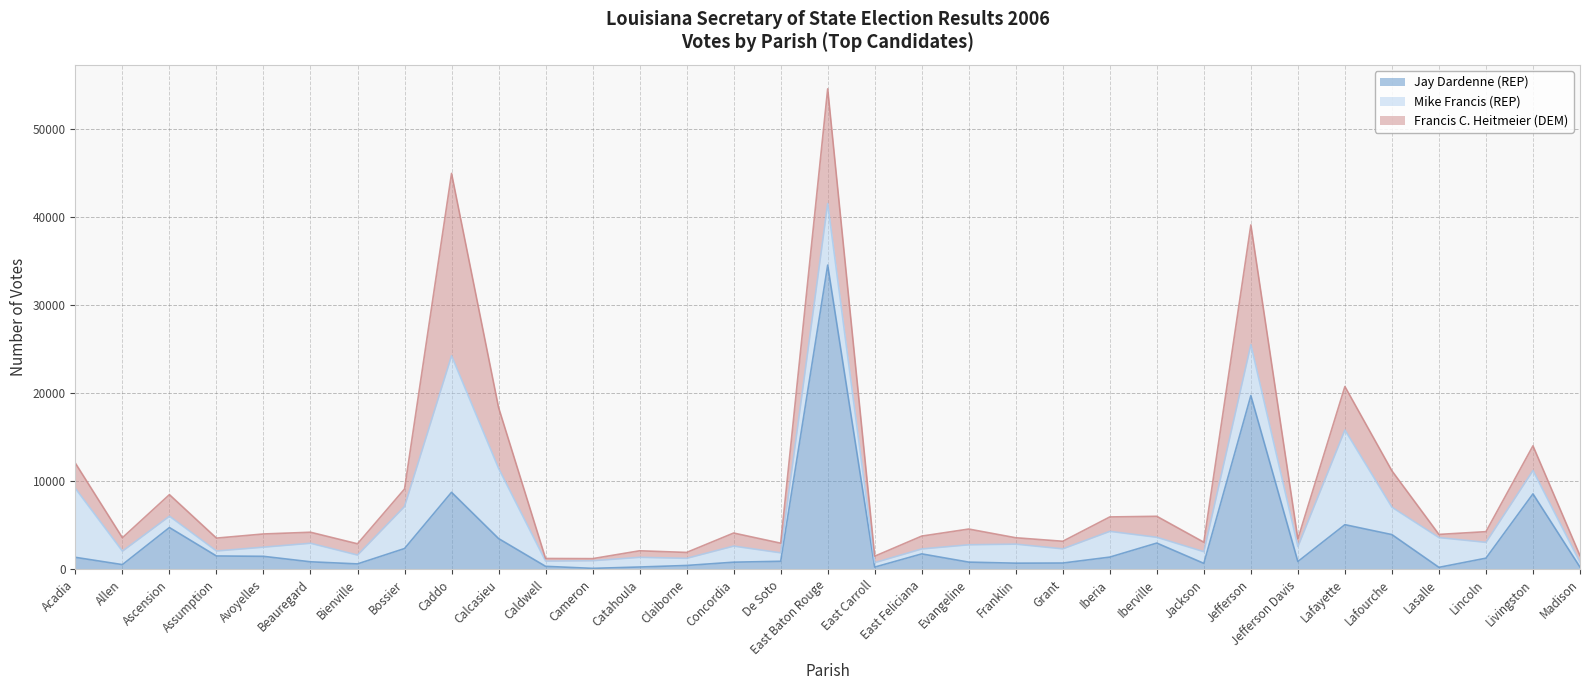

At De Soto, list the series in order from largest to smallest.

Francis C. Heitmeier (DEM), Mike Francis (REP), Jay Dardenne (REP)